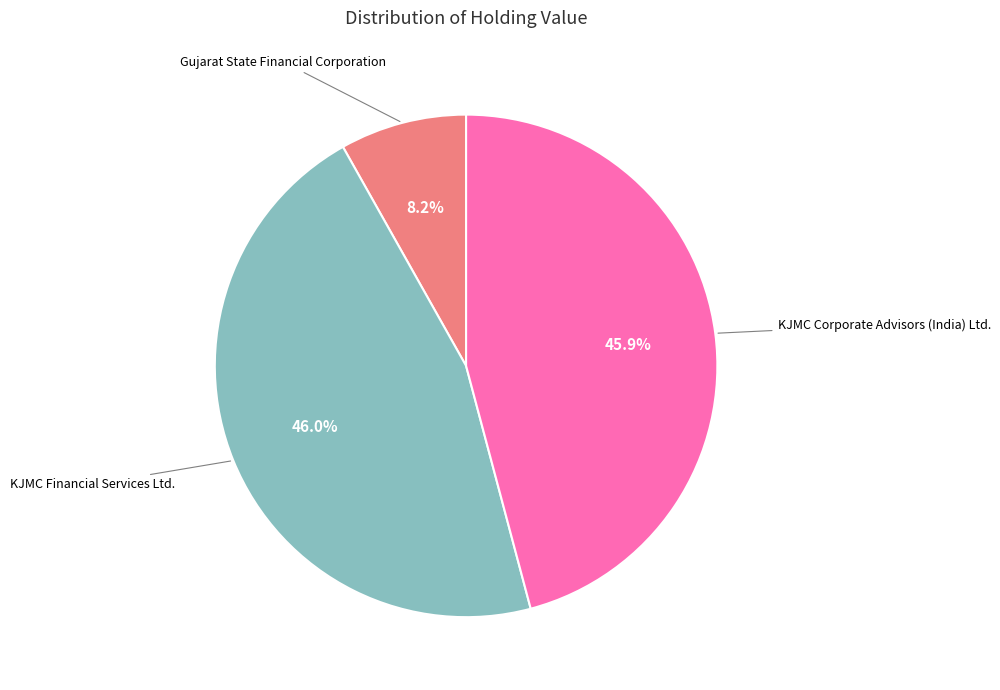

Is there any slice that represents more than half of the pie?

No